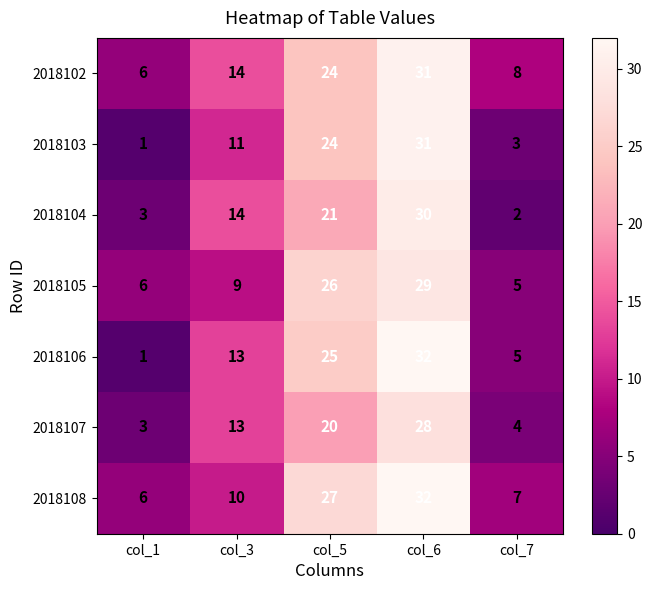

What is the difference between the maximum and minimum values in the 2018108 series?

26